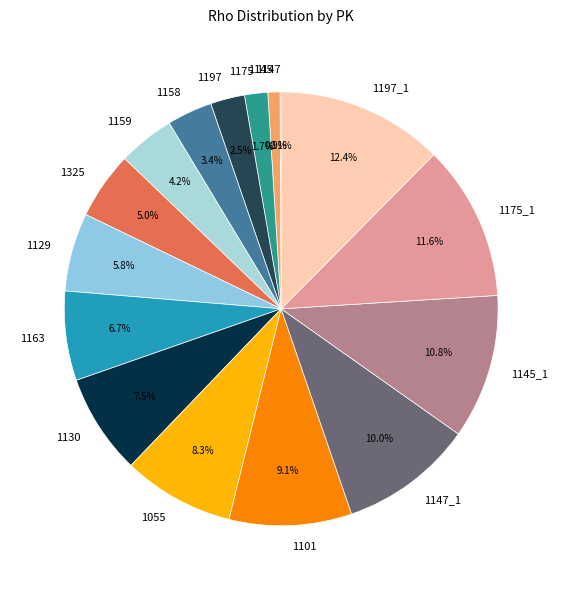

Does any single category account for the majority?

No